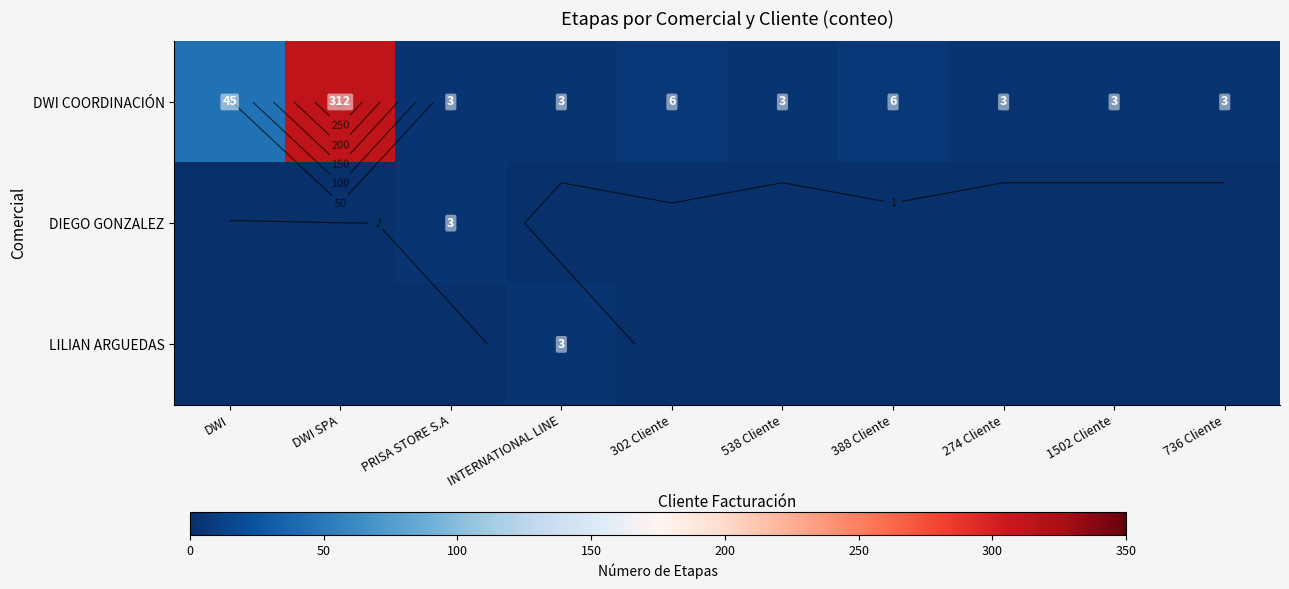

Between PRISA STORE S.A and DWI SPA, which is larger?

DWI SPA